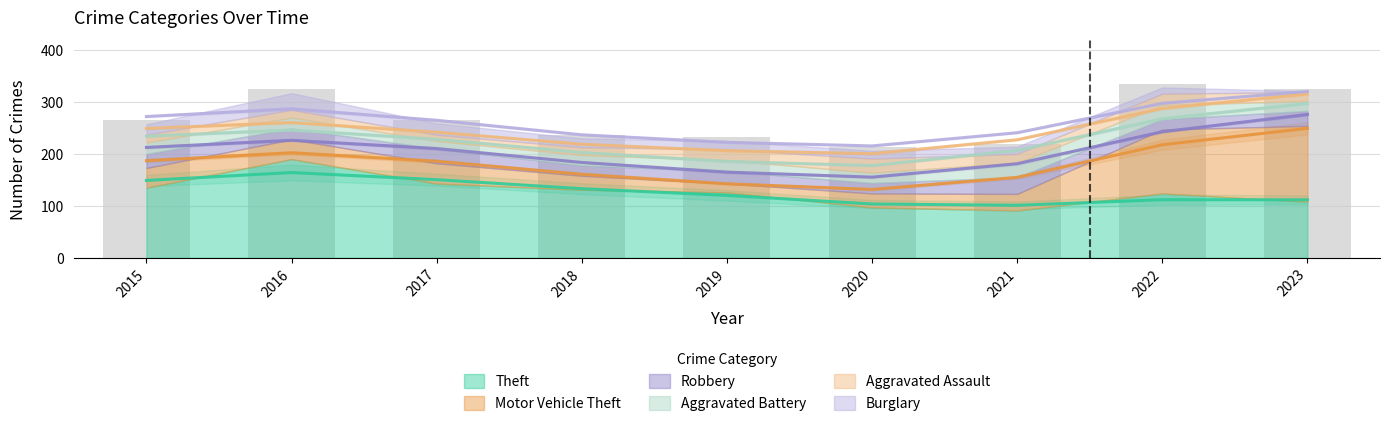

Count the number of data series in this chart.

6